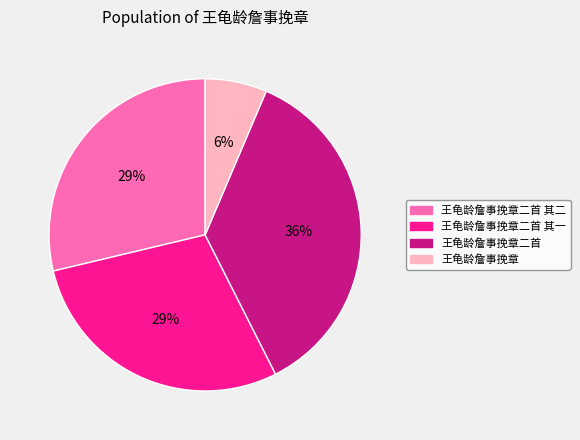

To the nearest percent, what is the average slice percentage?

25%